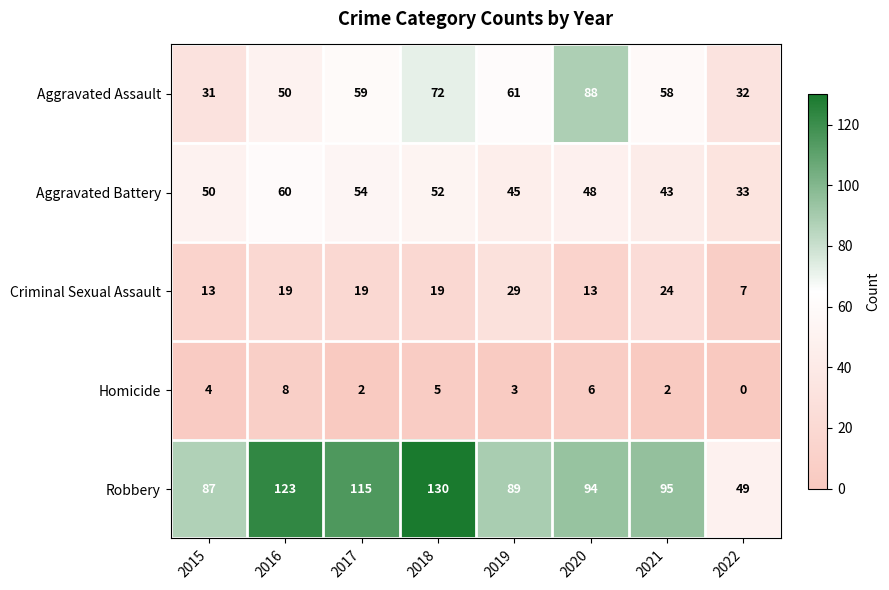

Which series has the largest total across all categories?

Robbery